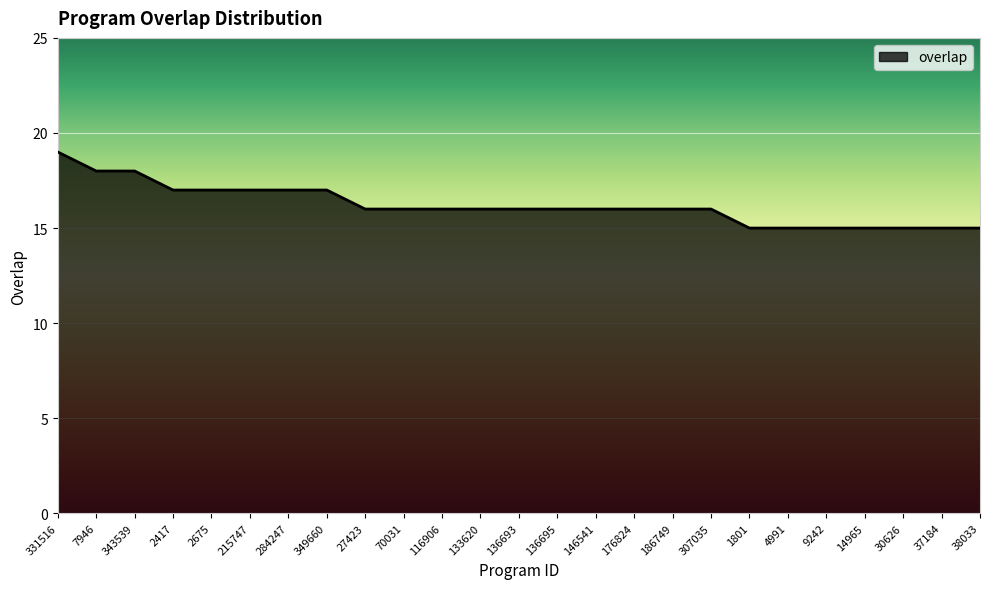

Approximately how many times larger is the value at 284247 compared to 116906?

1.1